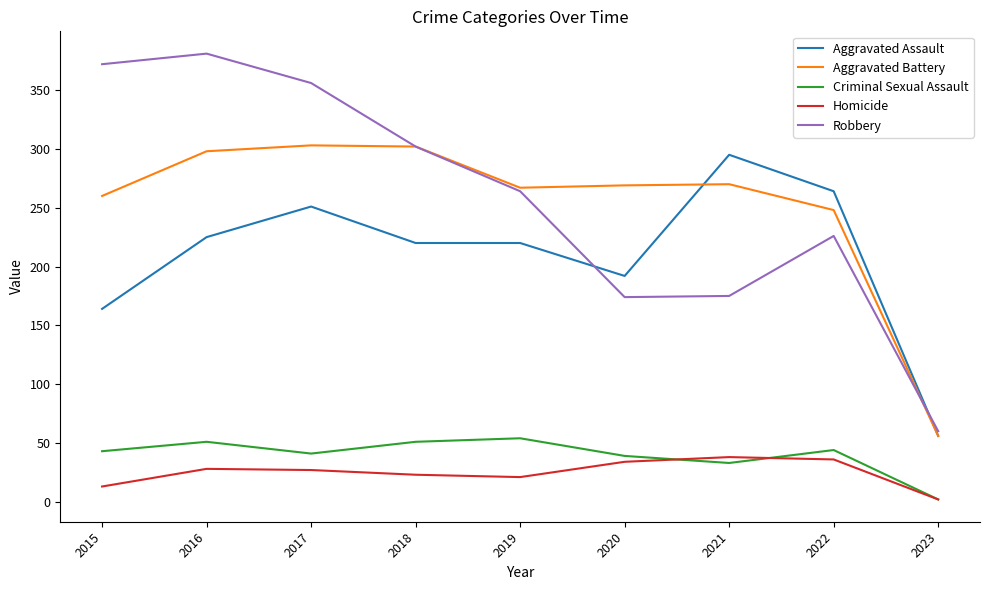

What are all the series names shown in the legend?

Aggravated Assault, Aggravated Battery, Criminal Sexual Assault, Homicide, Robbery